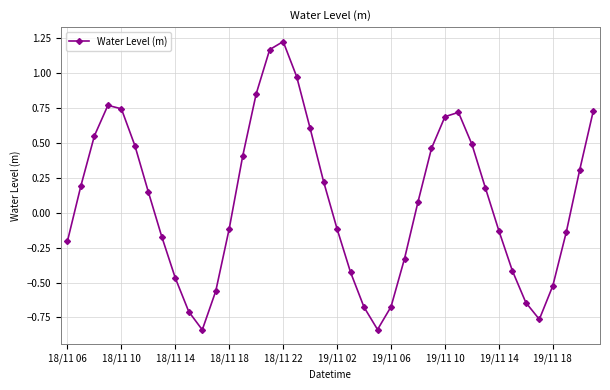

True or false: there are more than 2 points higher than both neighbors.

True